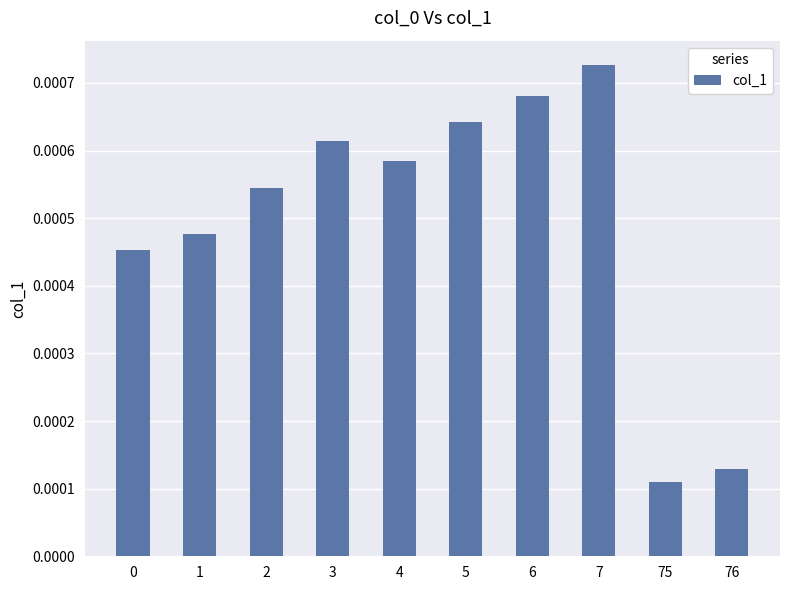

At which category does the chart reach its minimum across all series?

75